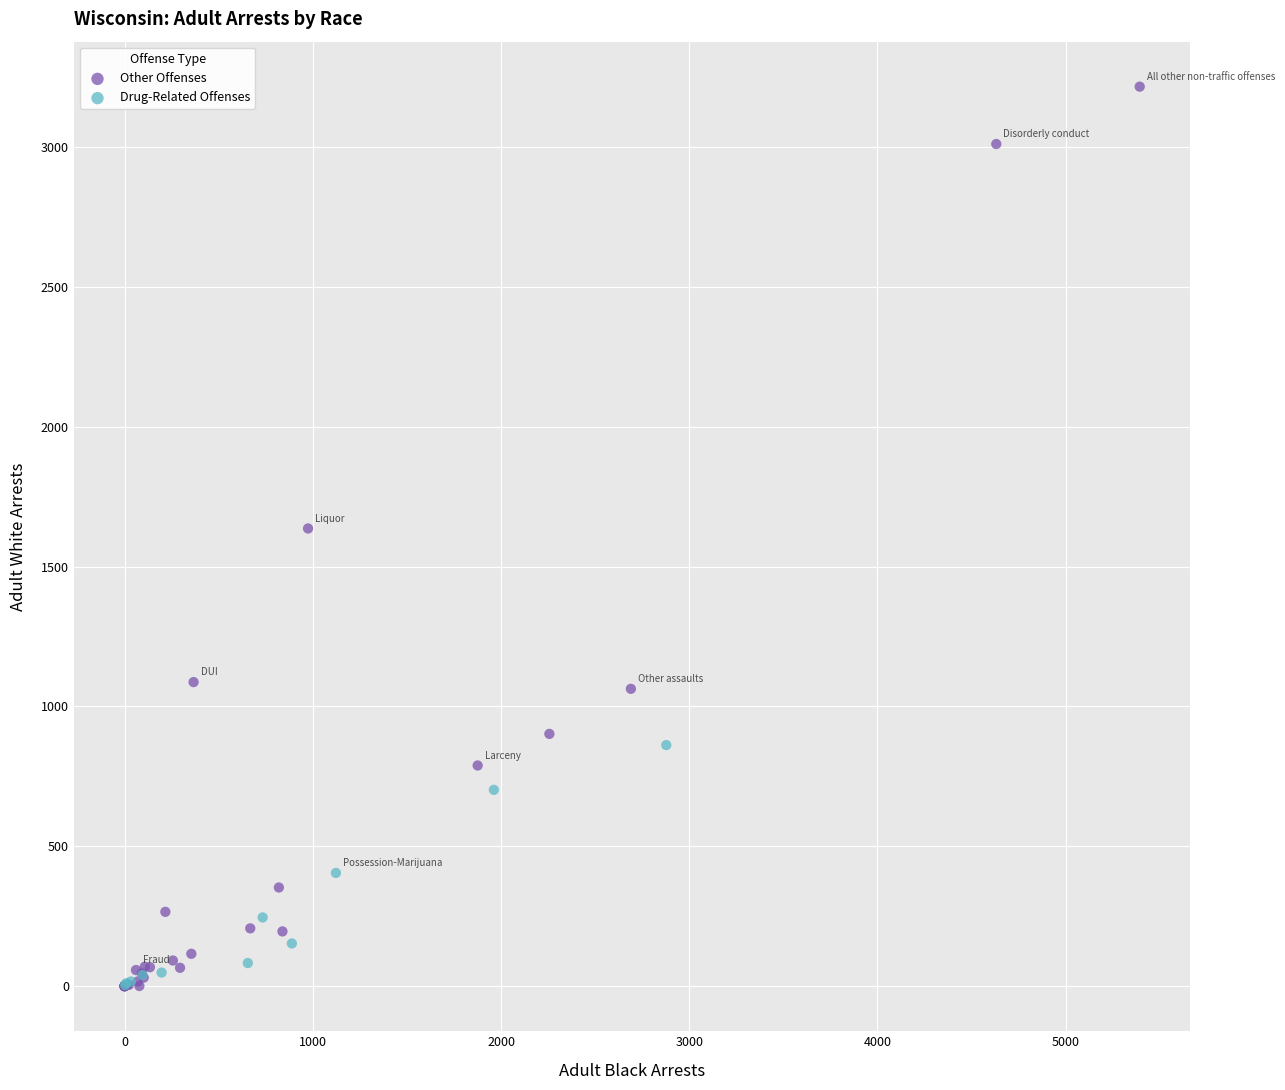

Which series contains the highest Y value?

Other Offenses